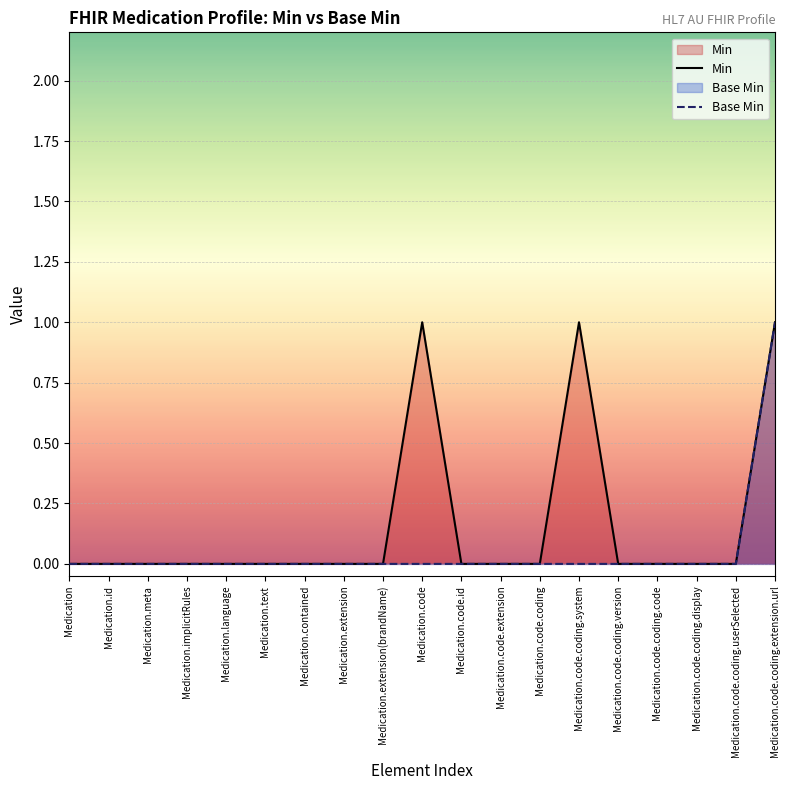

Where is Min nearest to the value 0?

Medication